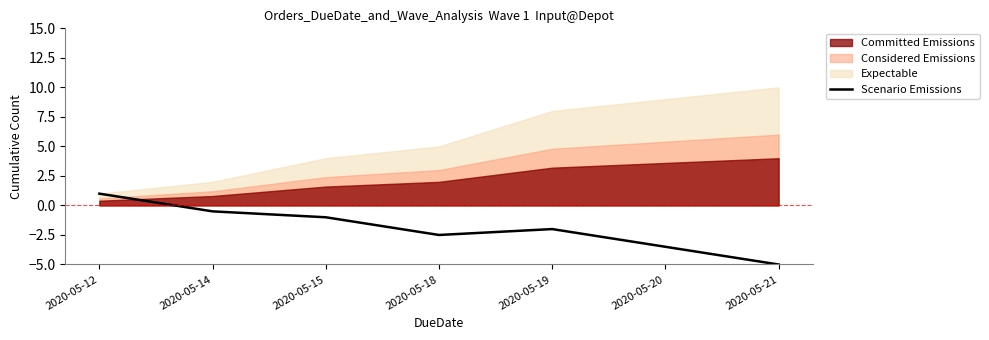

What is the difference between the maximum and minimum values?

6.0